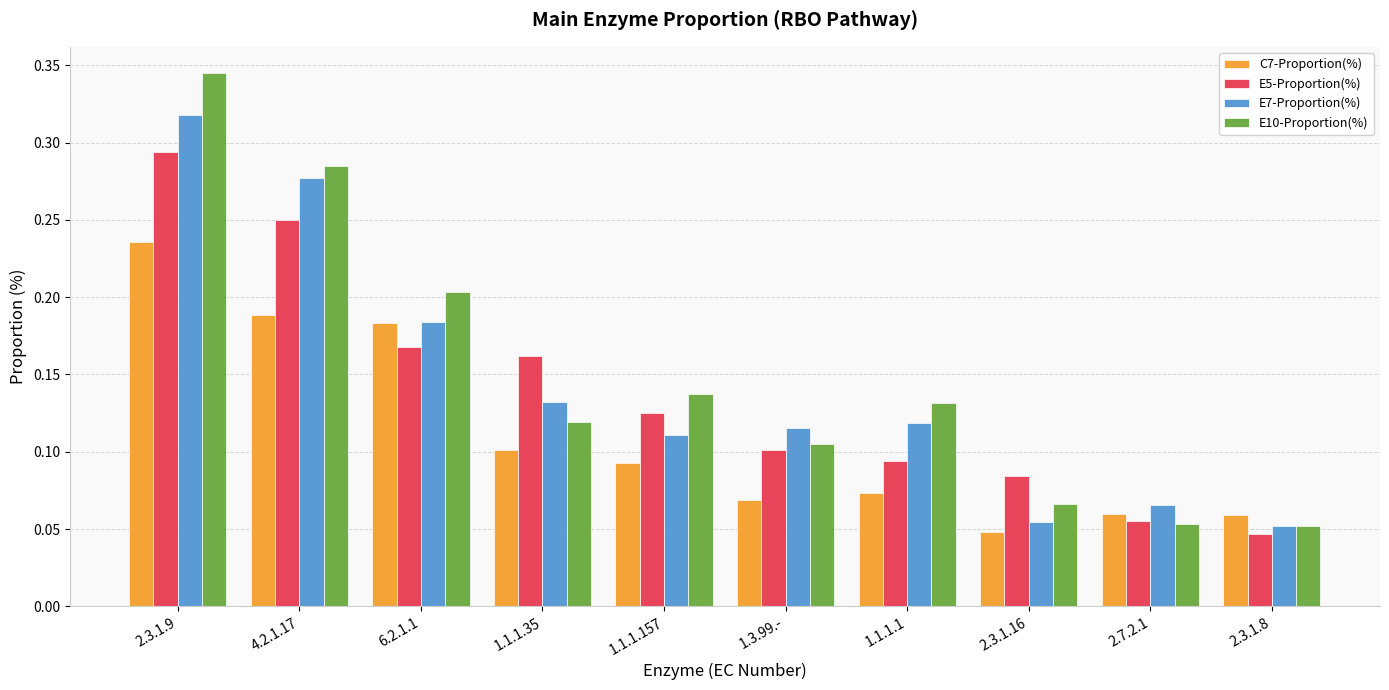

At which label is C7-Proportion(%) closest to 0?

2.3.1.16